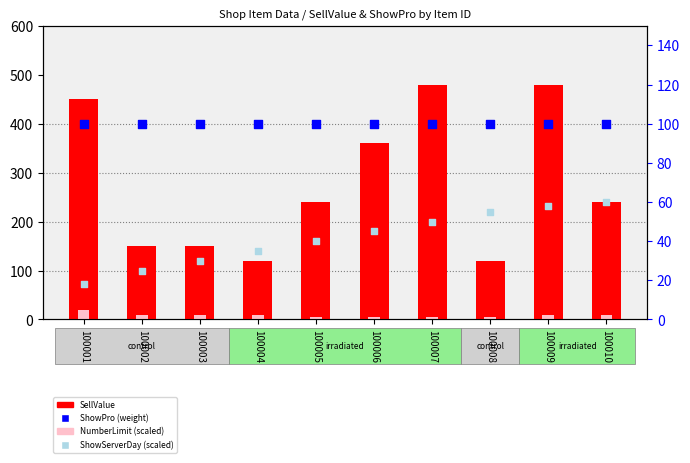

What is the total value across all series at 100009?

648